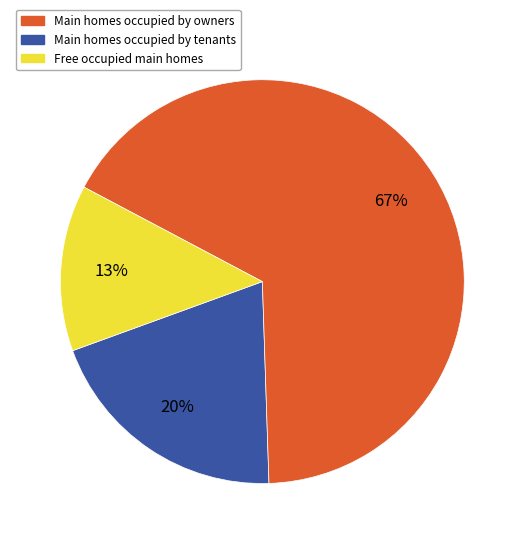

Is there a majority slice in this chart?

Yes